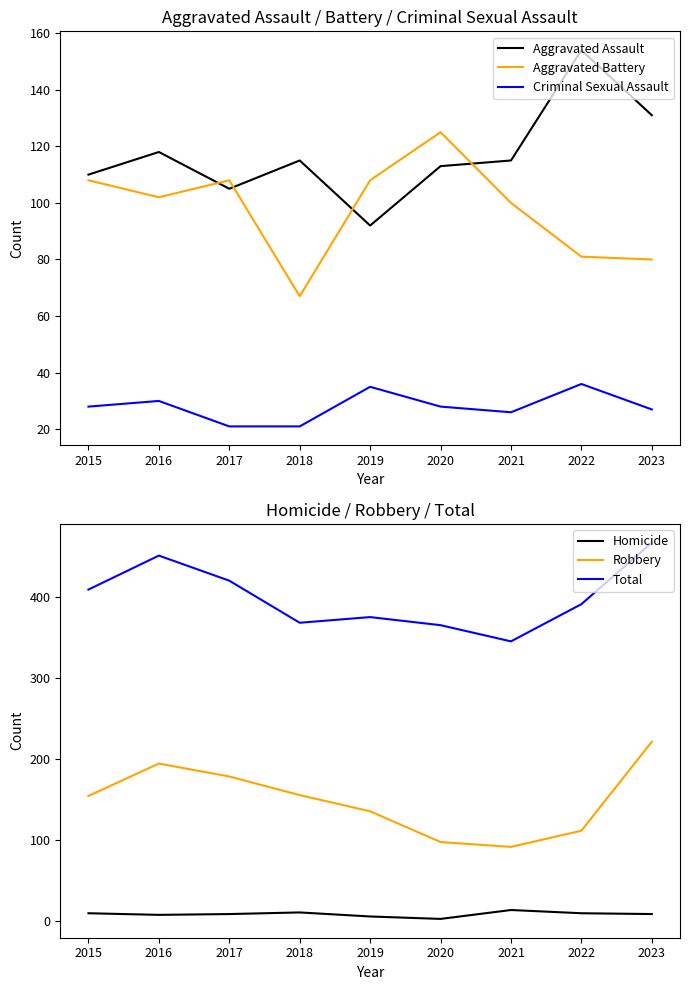

What is the difference between the Aggravated Assault values at 2022 and 2017?

49